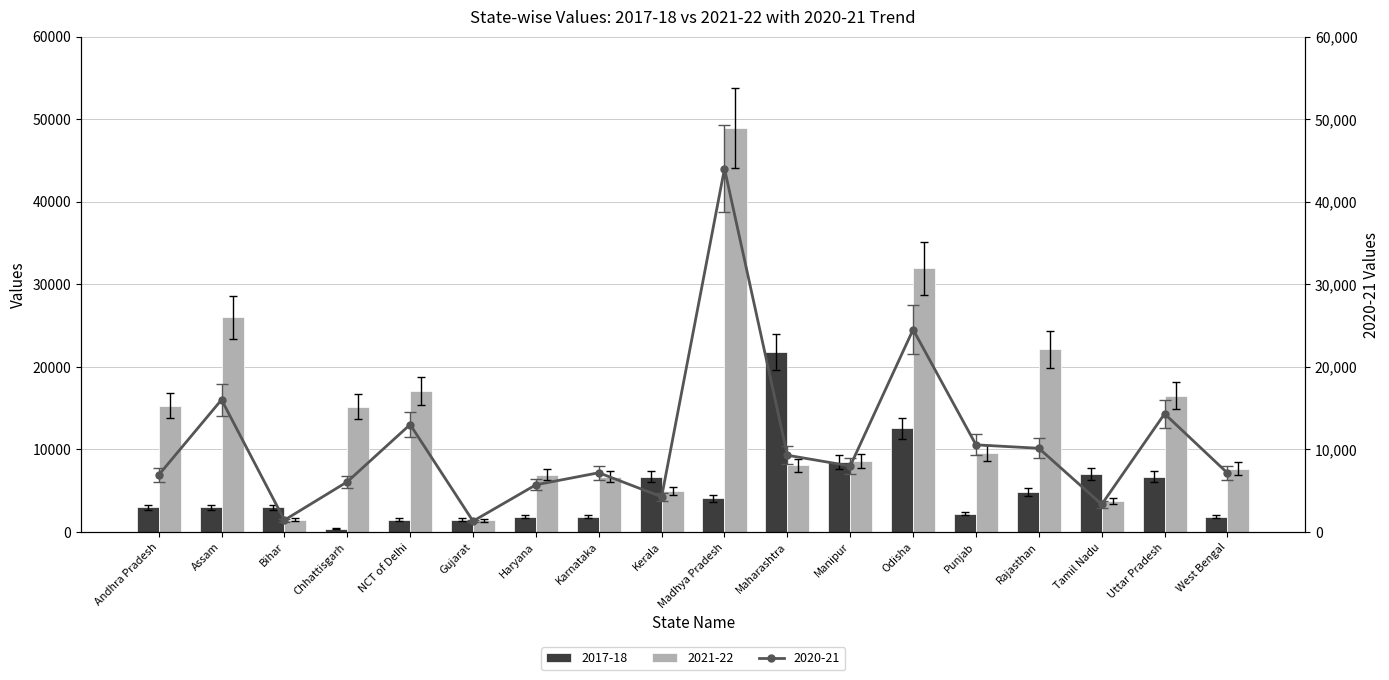

At which label is 2017-18 closest to 11070?

Odisha